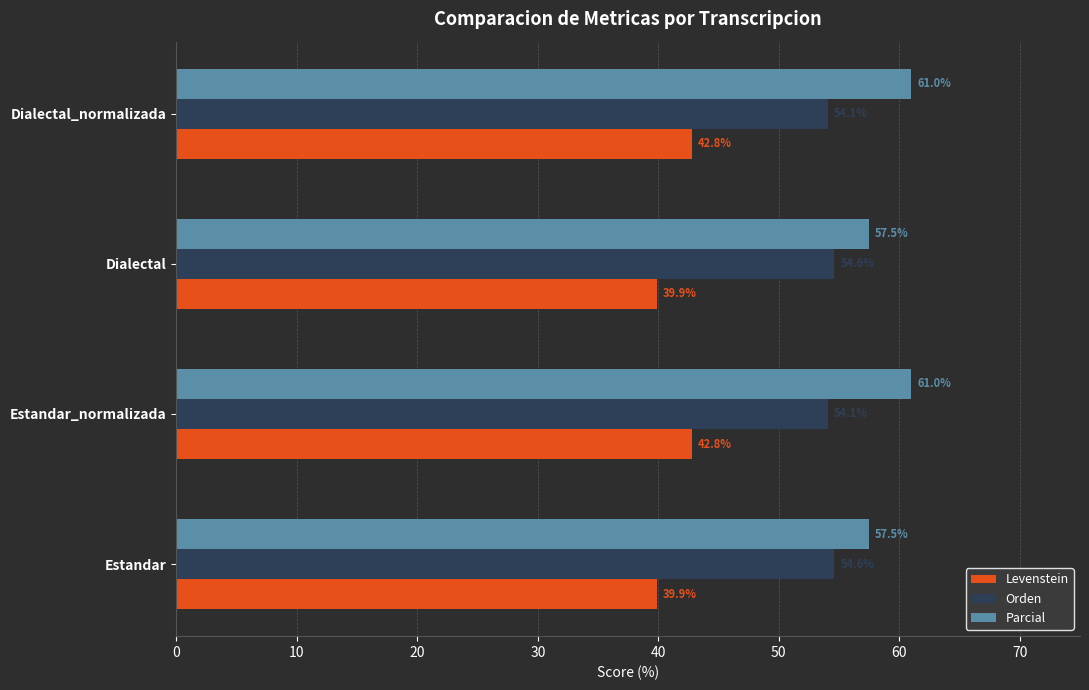

What is the maximum value for Orden?

54.6